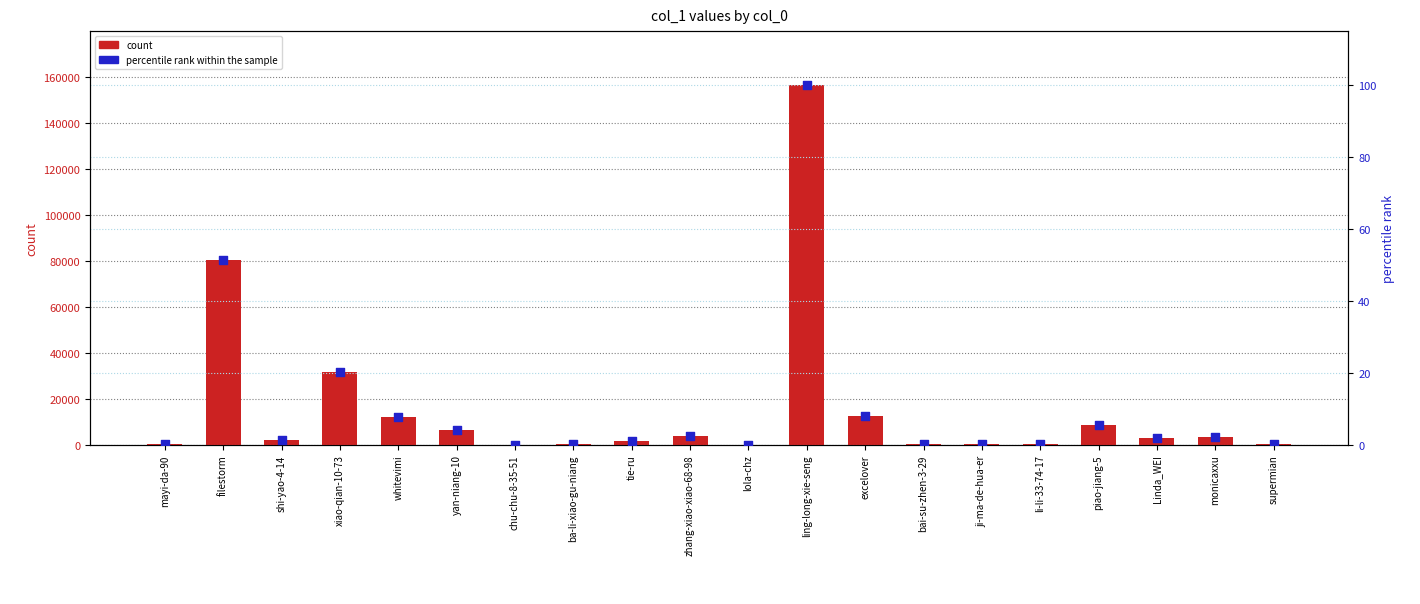

At which category is the sum across all series the highest?

ling-long-xie-seng